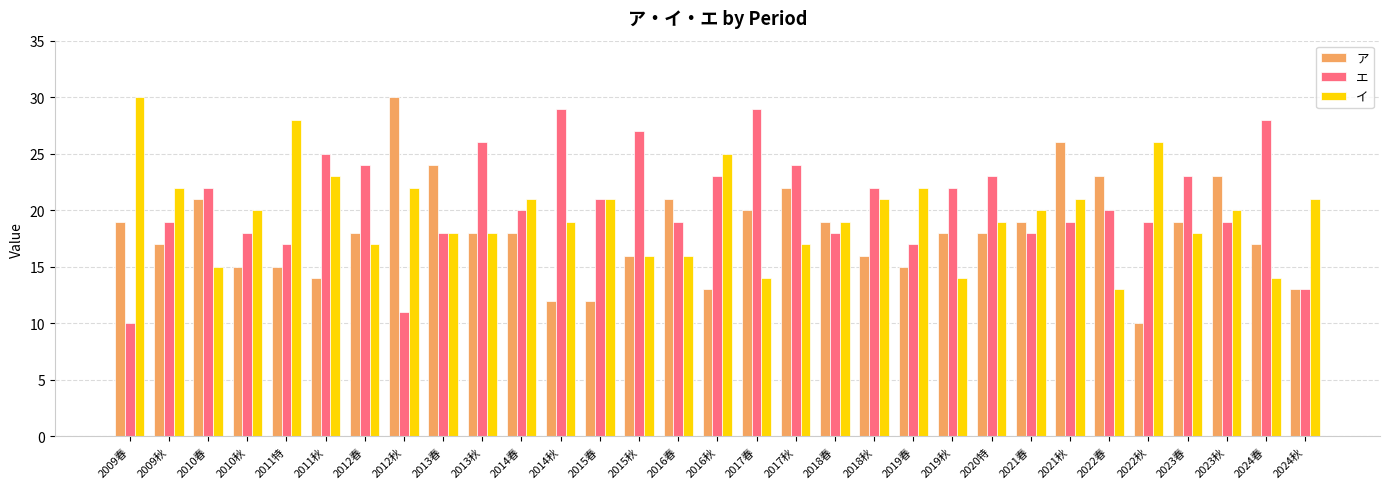

The value of エ at 2020特 is 5. True or false?

False